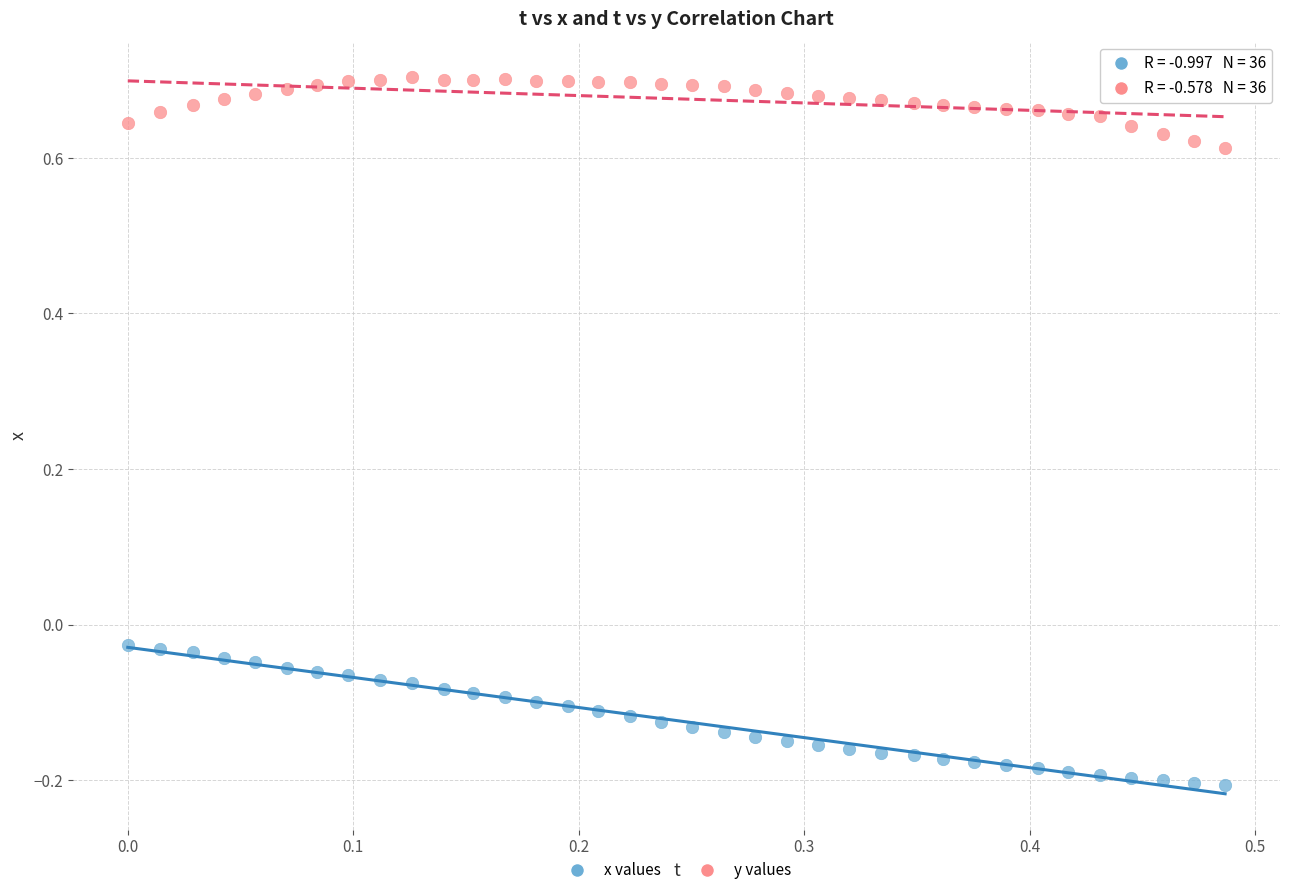

Across all data points, what is the range of X values (max minus min)?

0.5